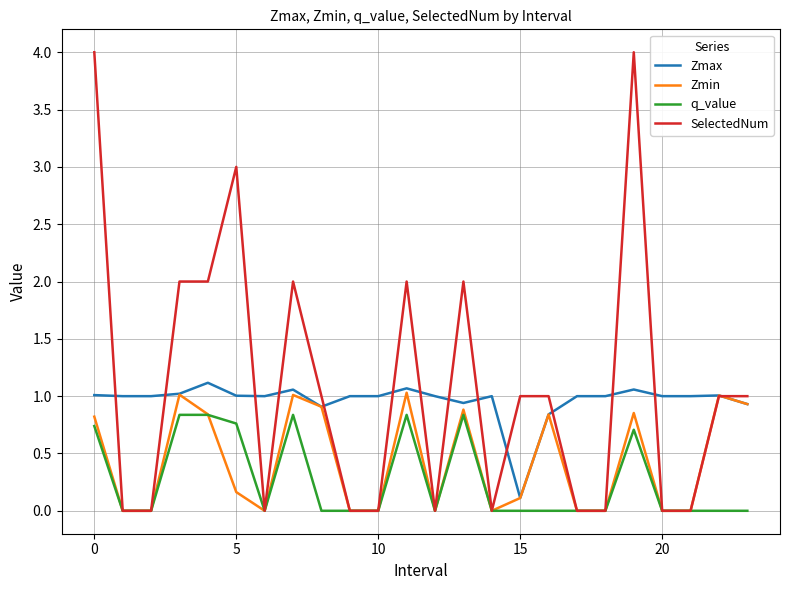

After their last crossing, which series has the higher values: Zmax or SelectedNum?

SelectedNum